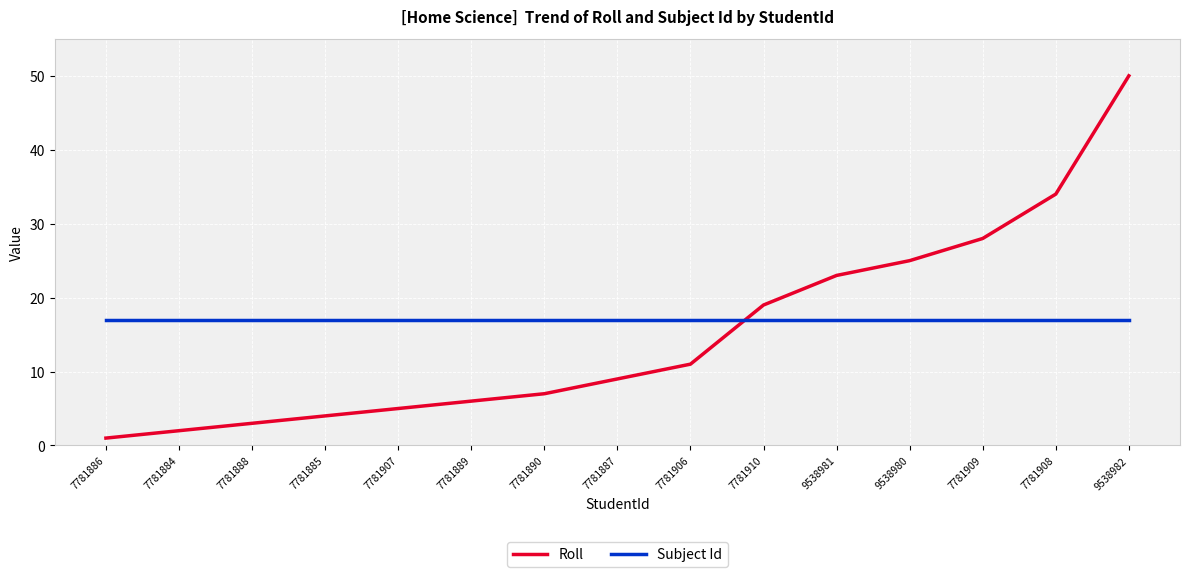

Rank the series at 9538981 from lowest to highest value.

Subject Id, Roll